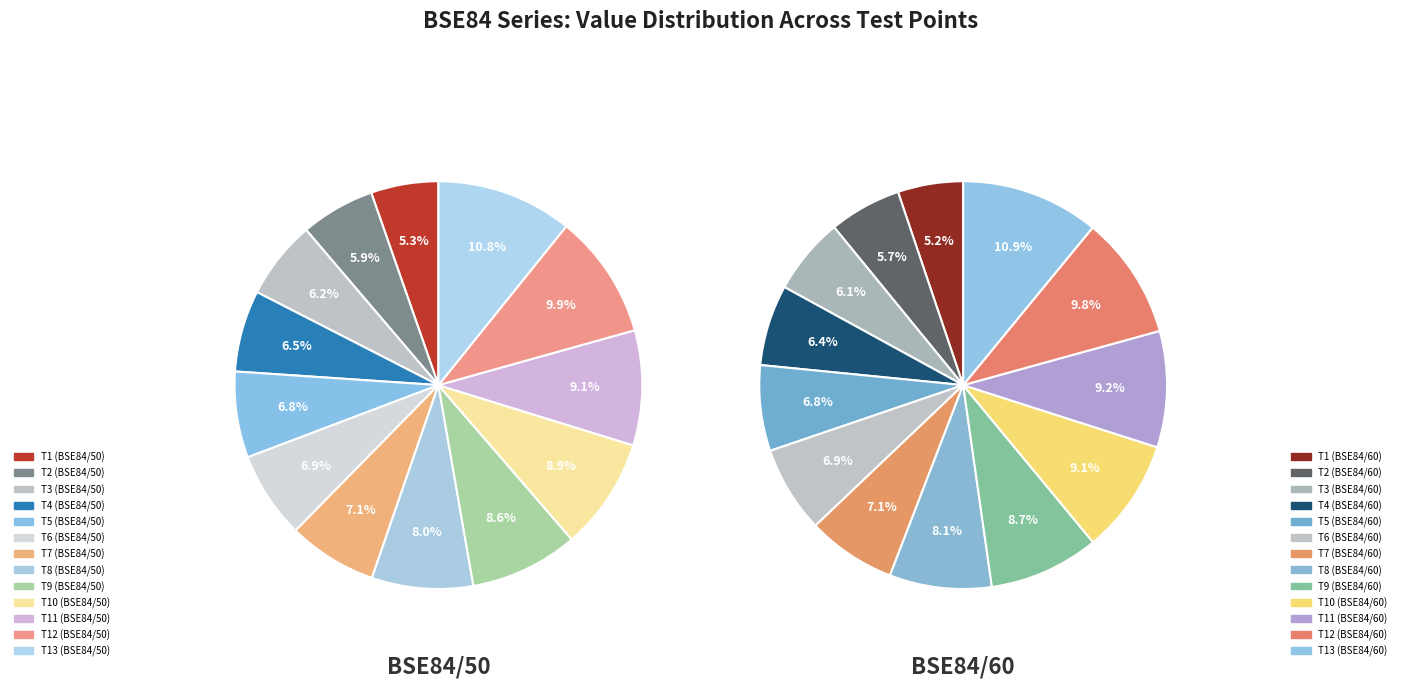

Do T12 and T10 together represent more than half of the pie?

No